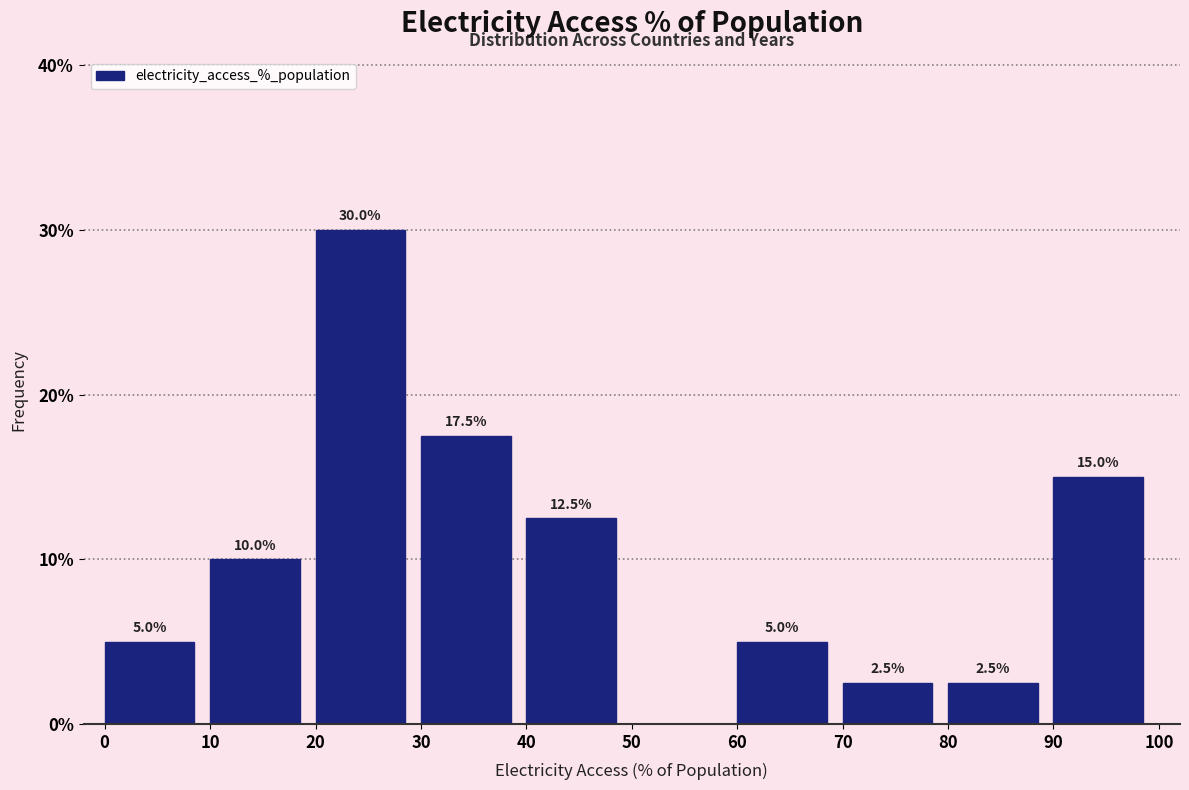

Which range on the x-axis has the tallest bar?

20 to 30